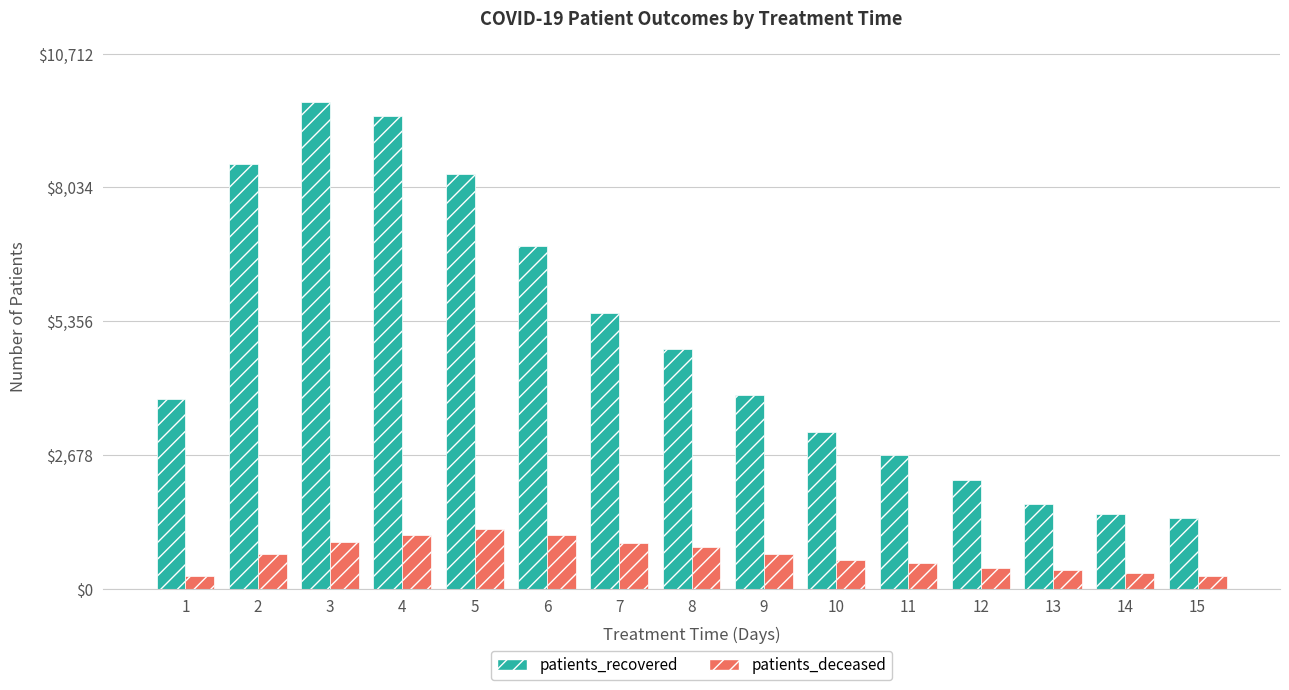

The value of patients_deceased at 8 is 332. True or false?

False